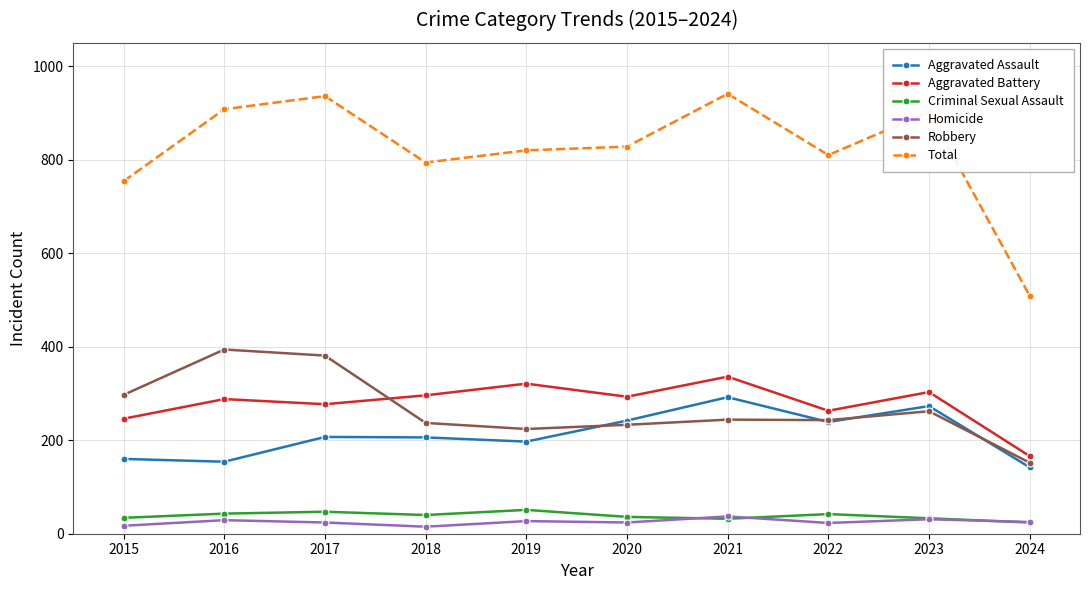

What is the average value of the Aggravated Assault series?

211